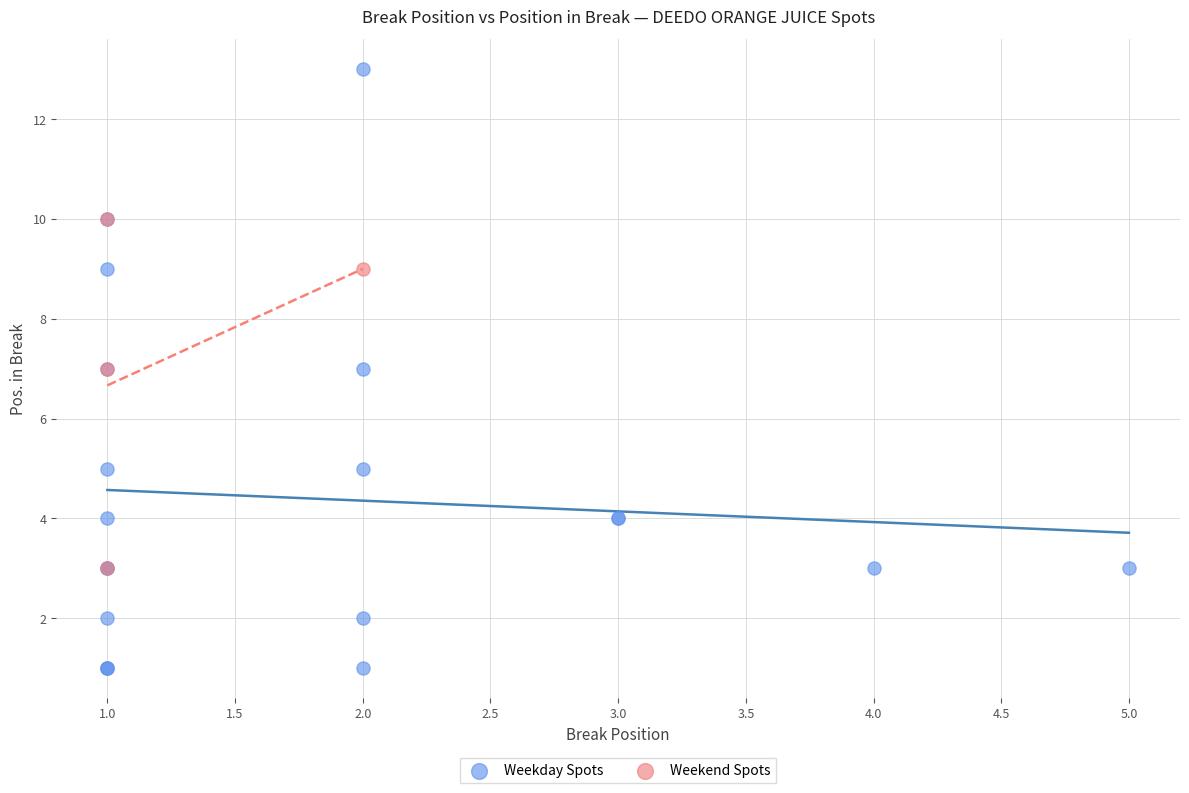

What are all the series names shown in the legend?

Weekday Spots, Weekend Spots